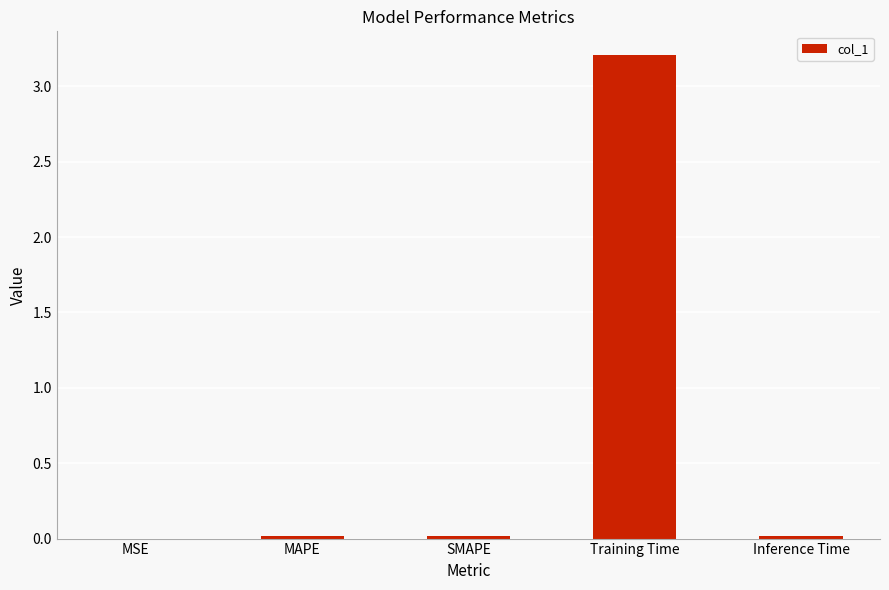

The value at MSE is 0.0. True or false?

True